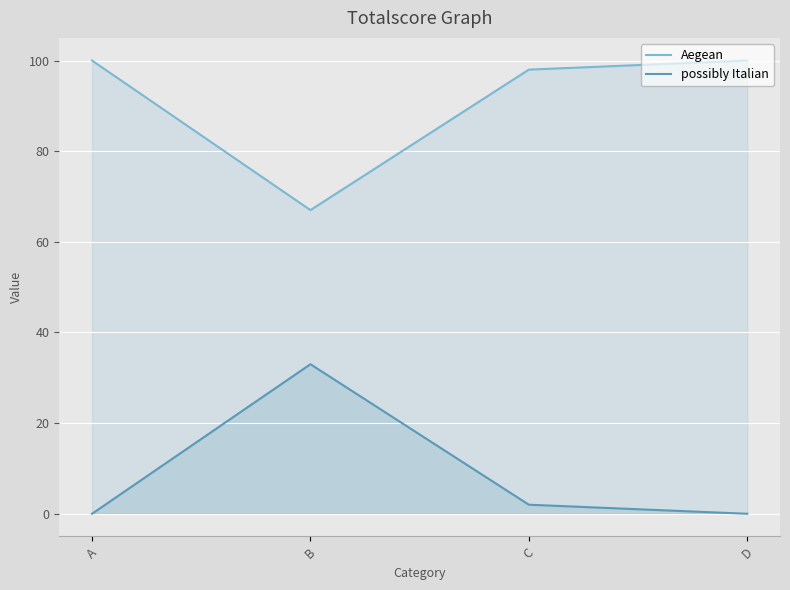

What are all the series names shown in the legend?

Aegean, possibly Italian